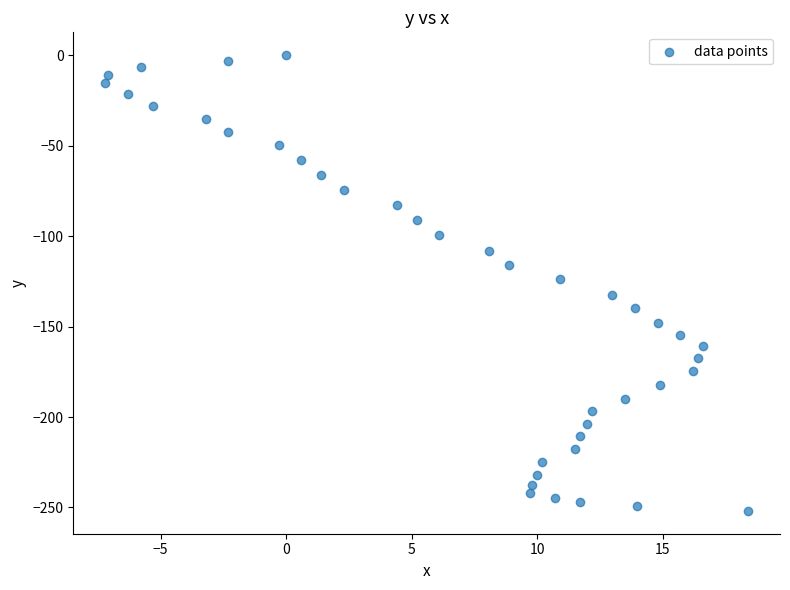

What is the range of Y values (max minus min)?

251.9